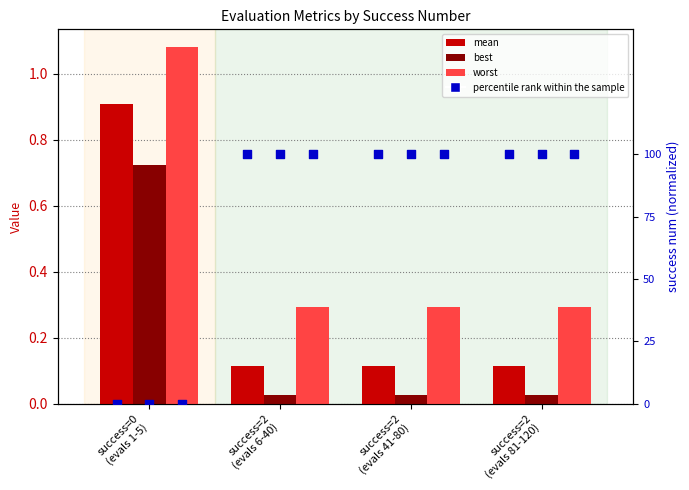

What are all the series names shown in the legend?

mean, best, worst, percentile rank within the sample